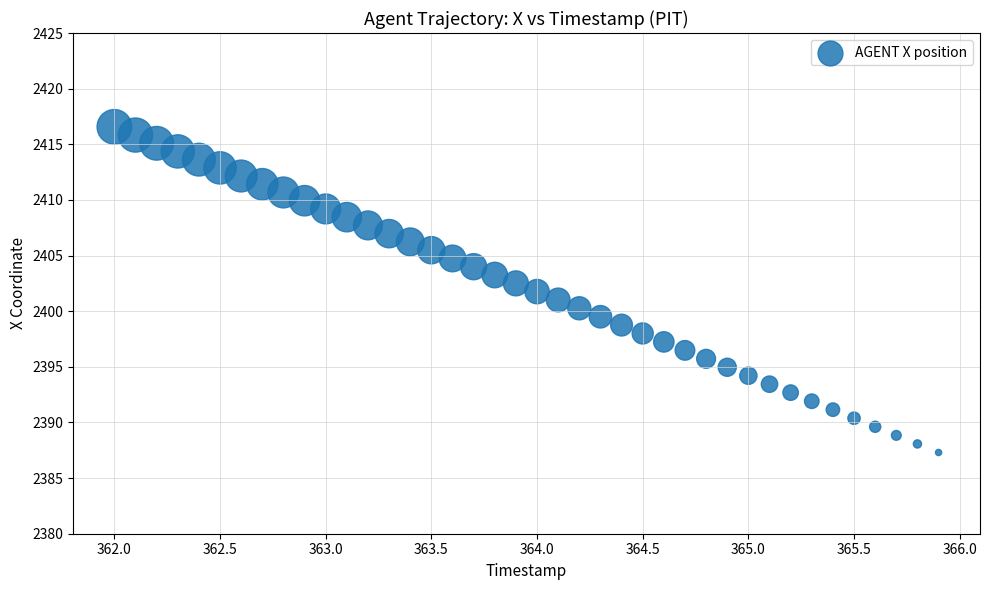

What is the range of X values (max minus min)?

3.9